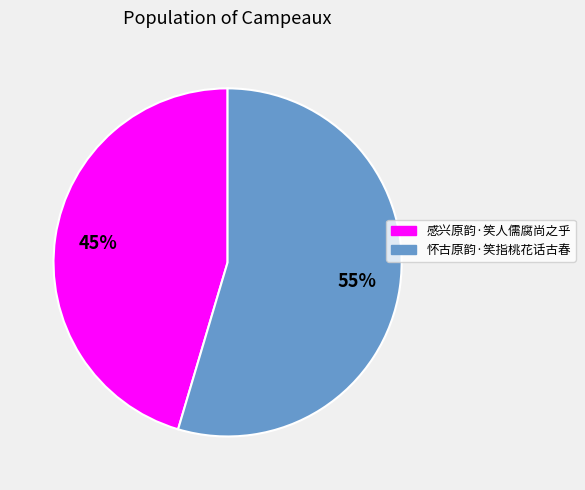

Which slice is the largest?

怀古原韵·笑指桃花话古春